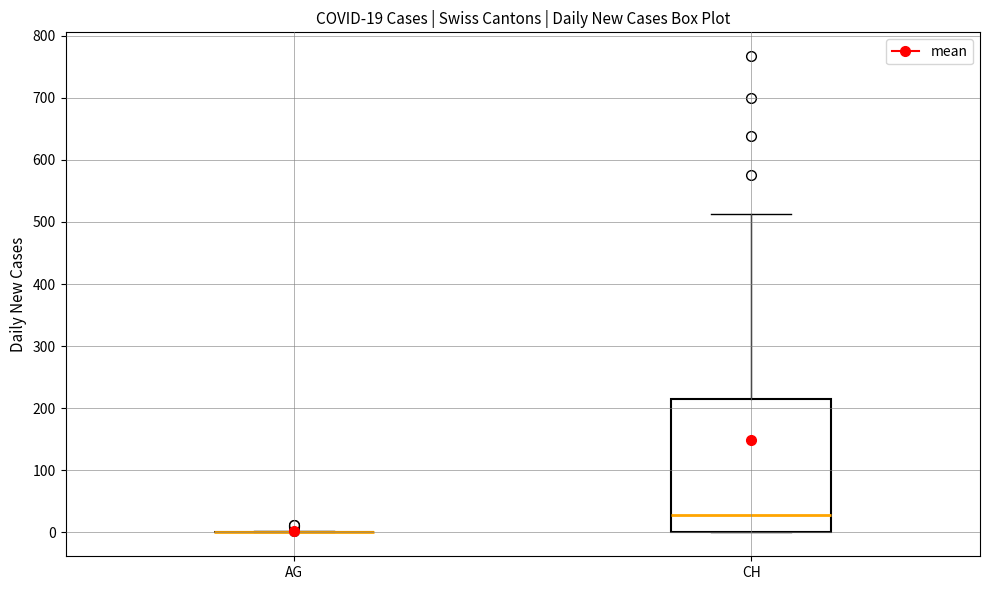

Which box is the tallest, from its lower edge to its upper edge?

CH